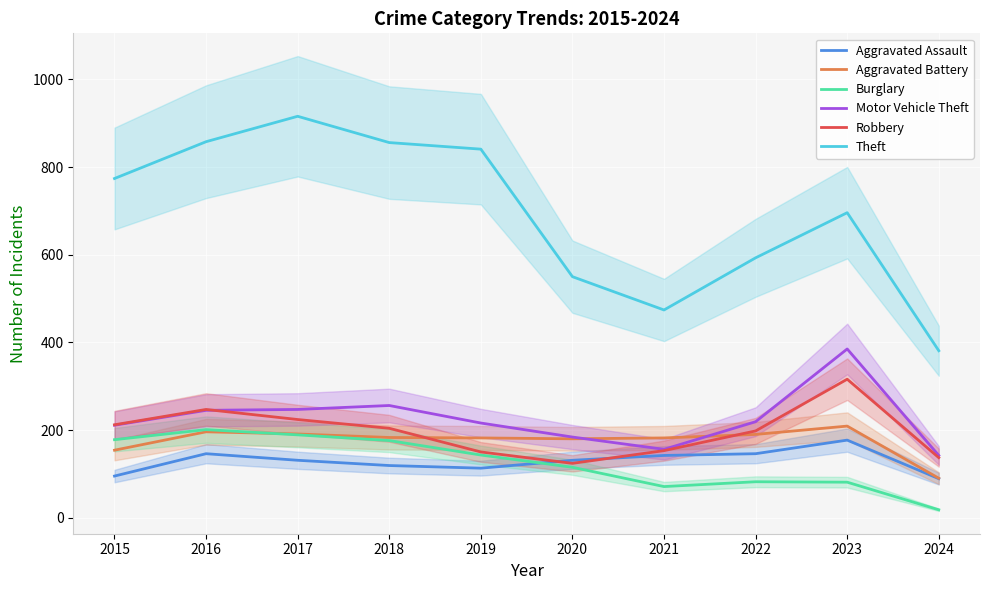

Between 2019 and 2020, which series saw the biggest shift?

Theft